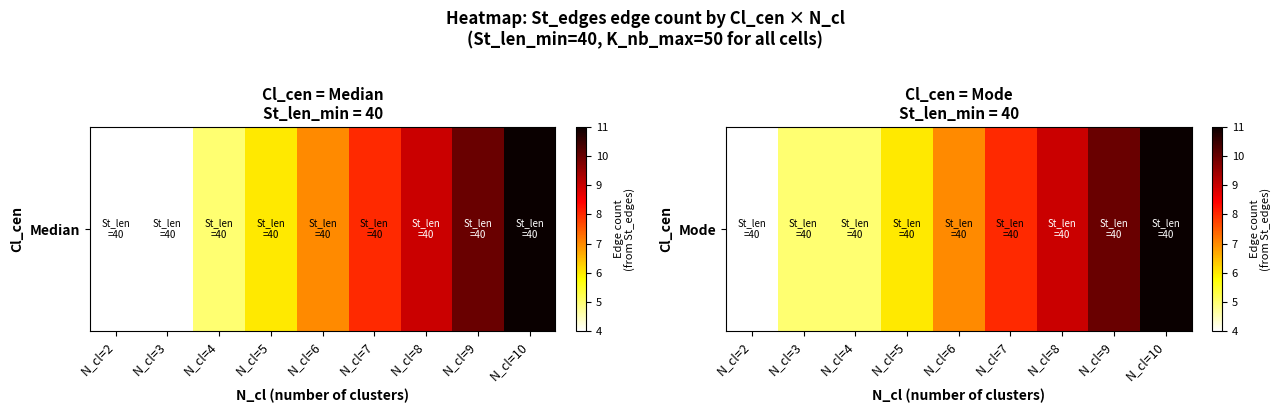

Between N_cl=3 and N_cl=7, which is larger?

N_cl=7